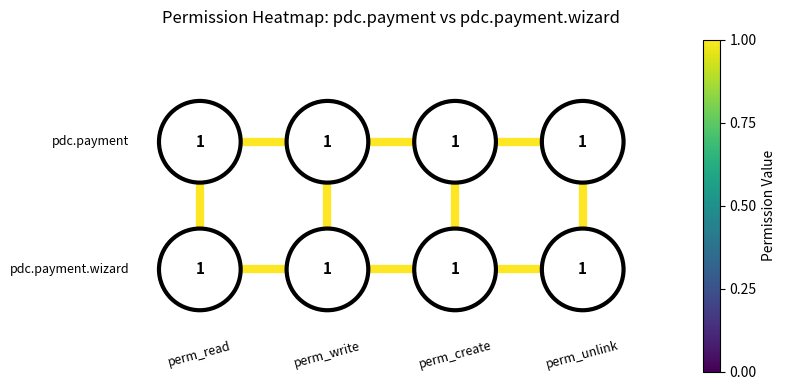

What is the sum of all pdc.payment-pdc.payment.wizard perm_read values?

1.0